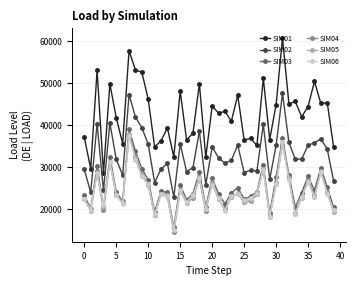

Which series has the largest total across all categories?

SIM01